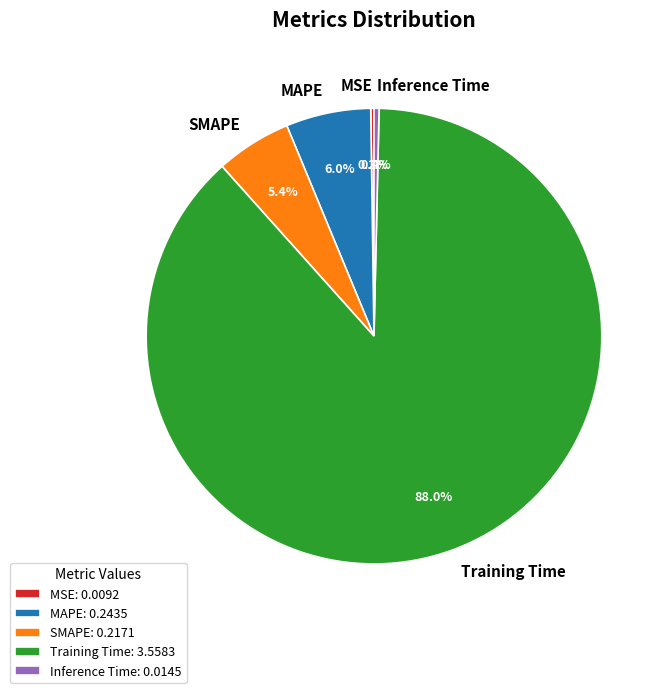

Which slice is the largest?

Training Time